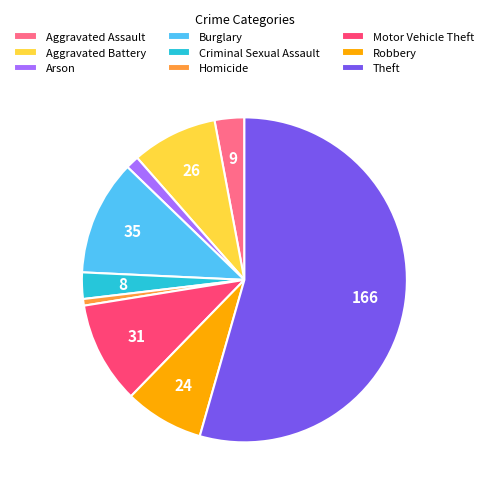

Is the sum of Theft and Burglary greater than half?

Yes